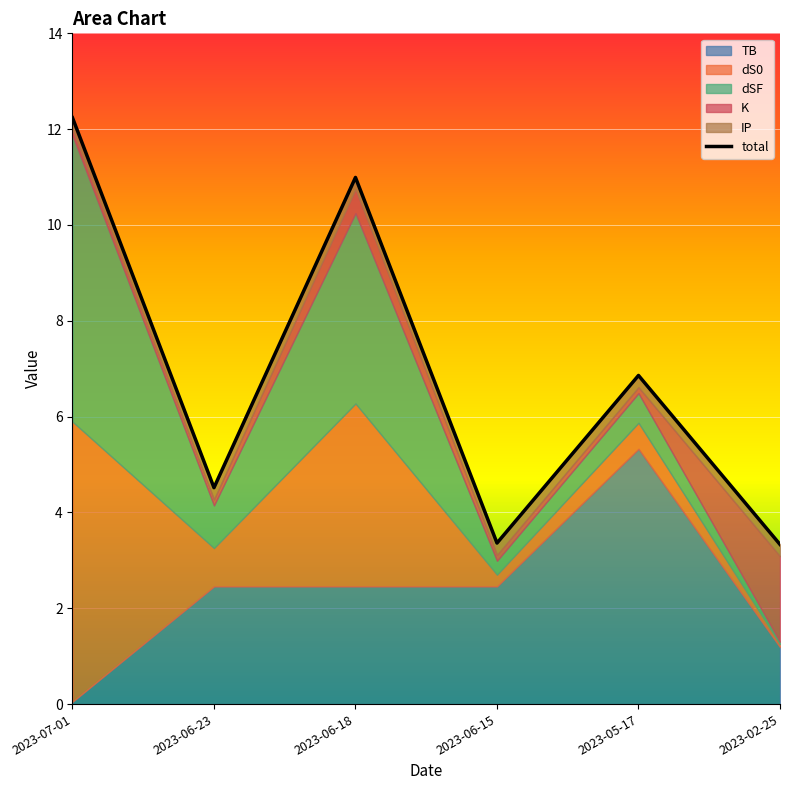

What is the label of the 3rd point from the right?

2023-06-15